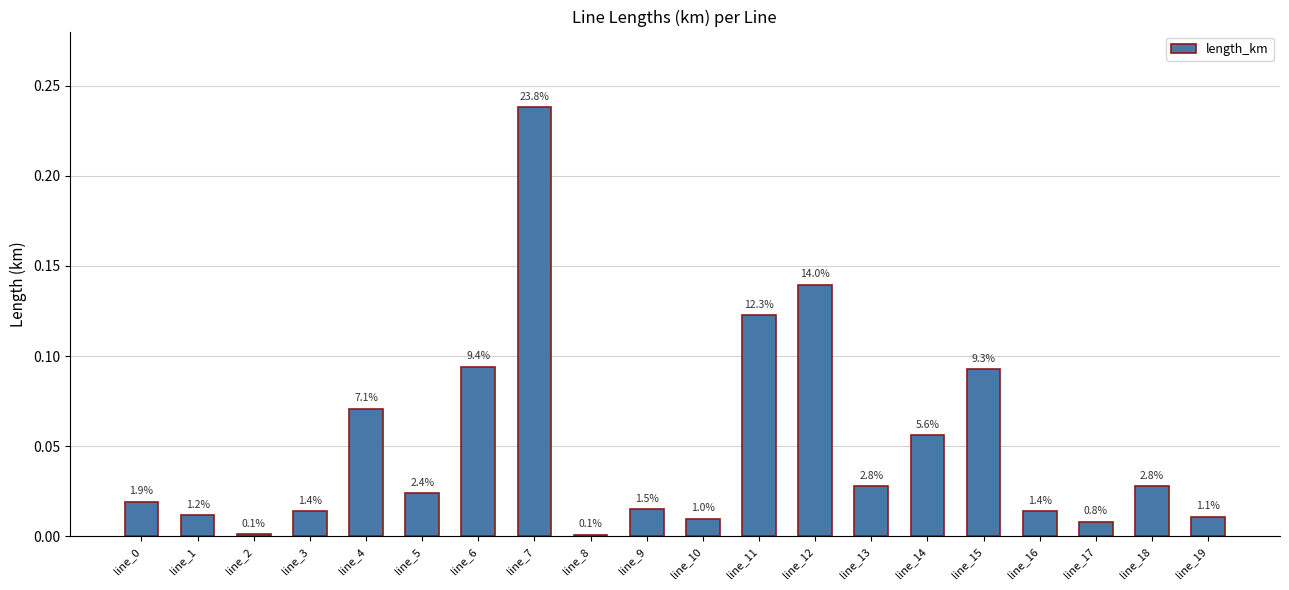

How many bars are there in total?

20